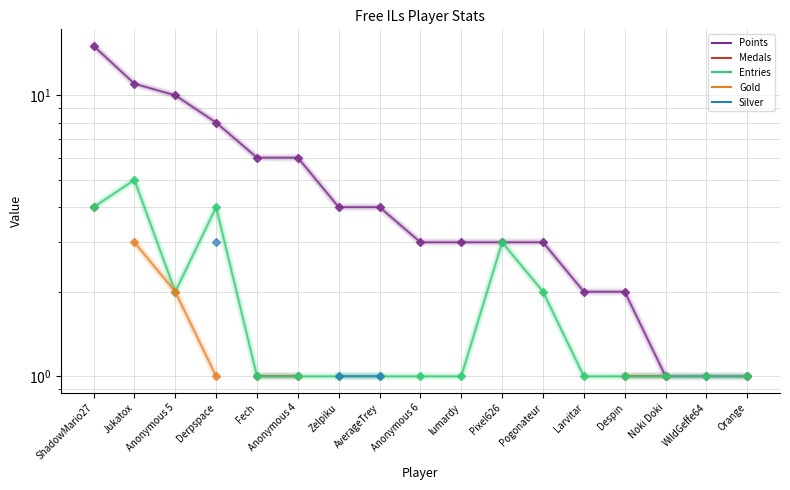

Which has a higher value, Pogonateur or WildGeffe64?

Pogonateur